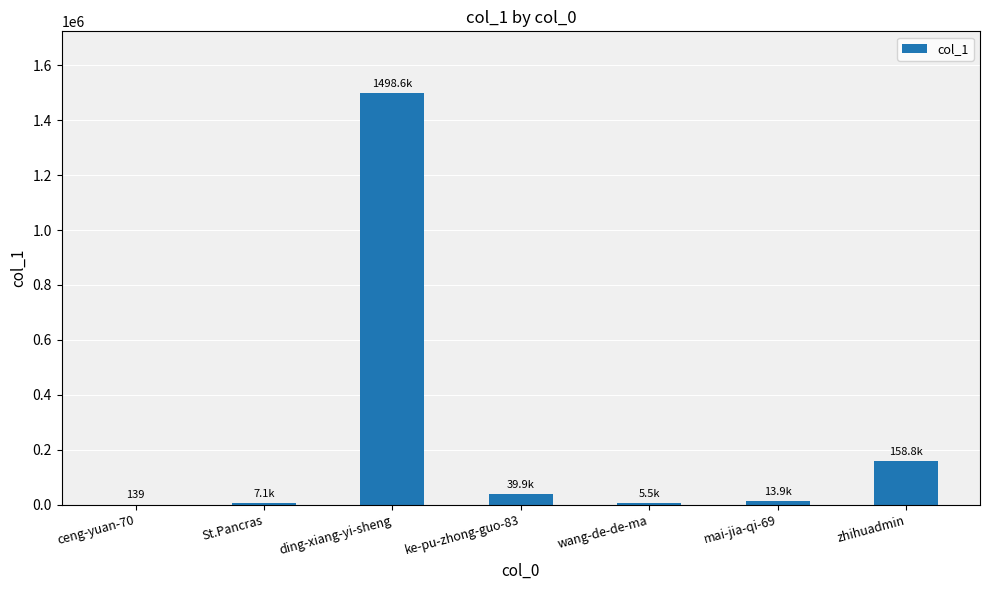

The chart shows a value of 158839 at zhihuadmin. True or false?

True